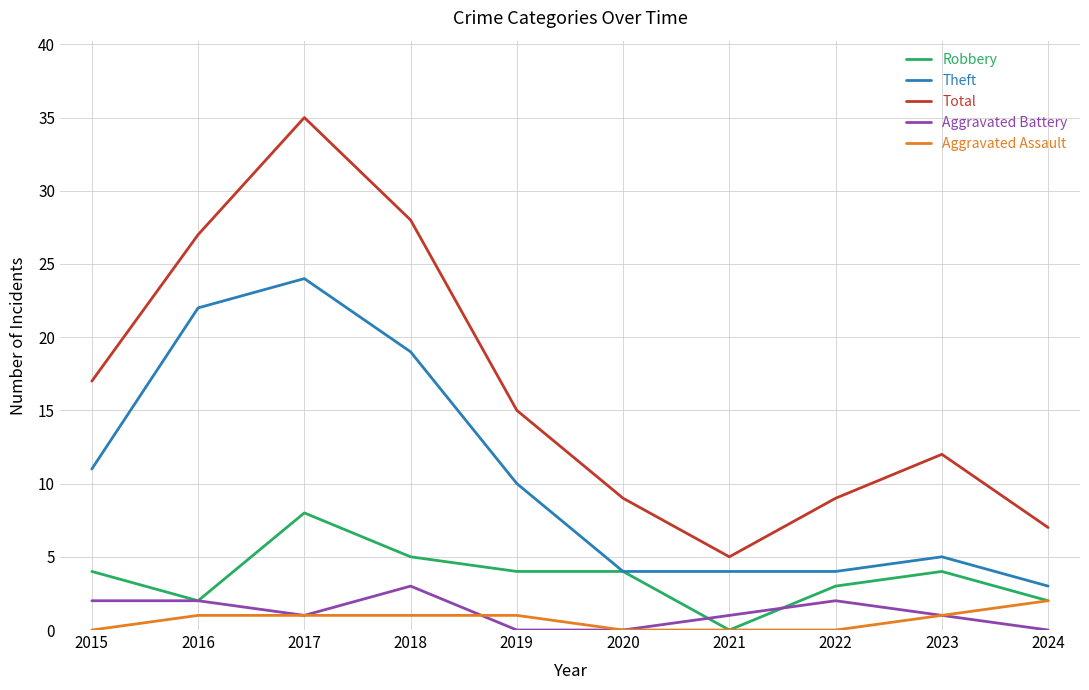

True or false: Robbery and Total intersect in this chart.

False